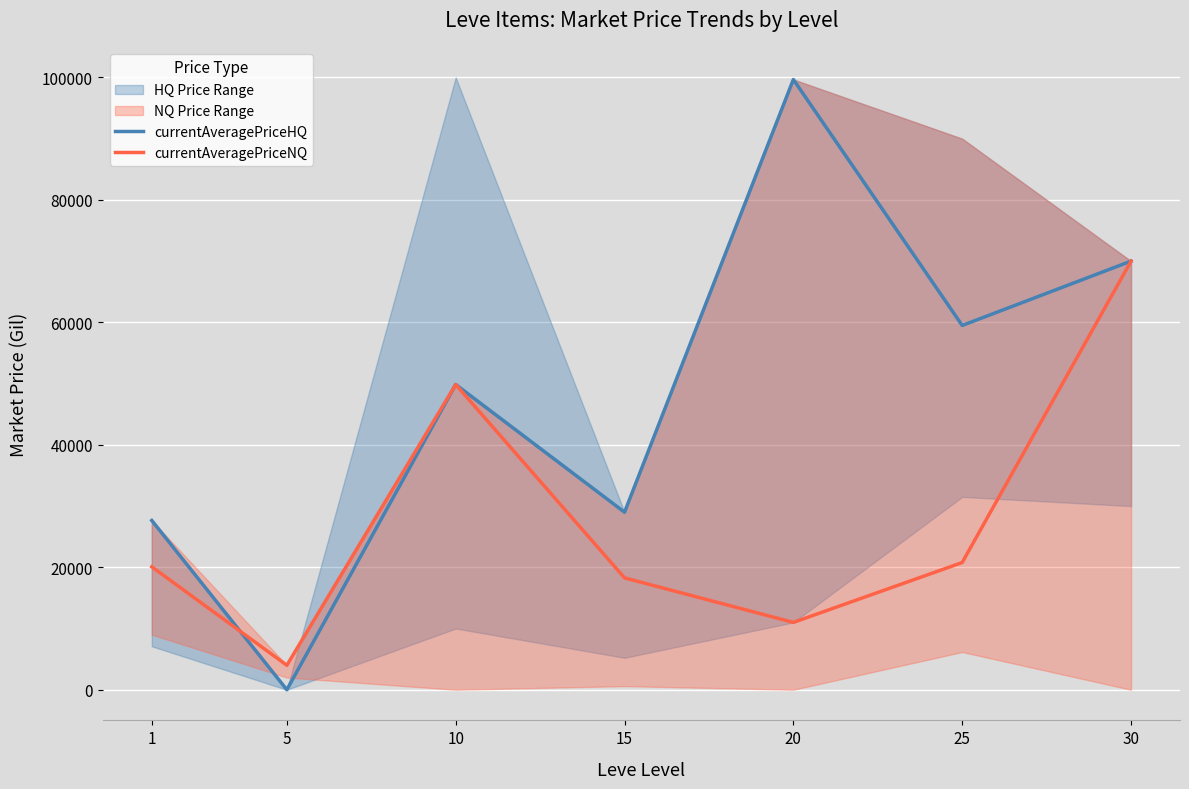

What is the minimum value for currentAveragePriceNQ?

4000.0